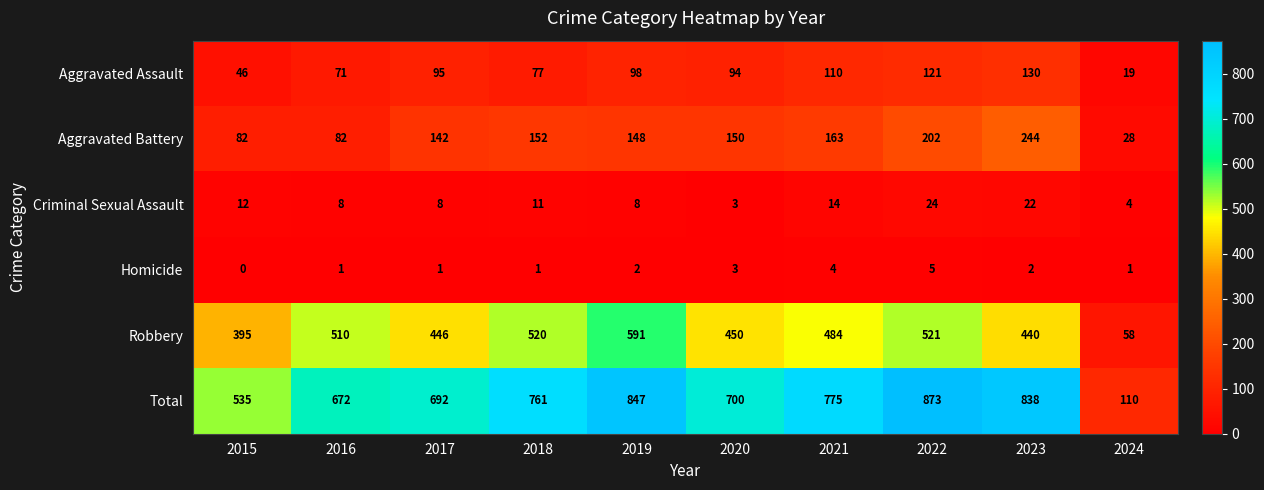

What is the greatest value displayed?

873